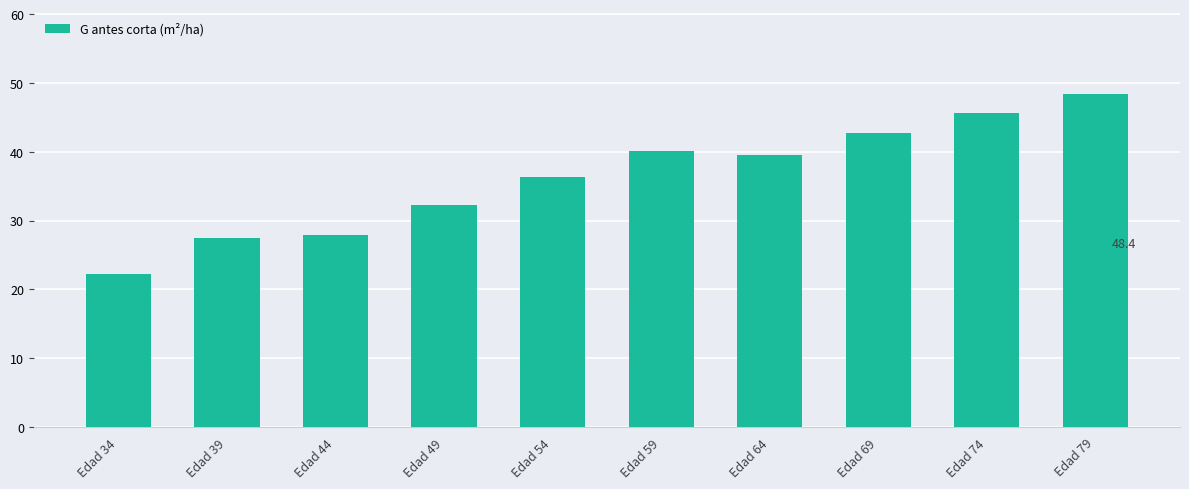

Does the chart contain any negative values?

No